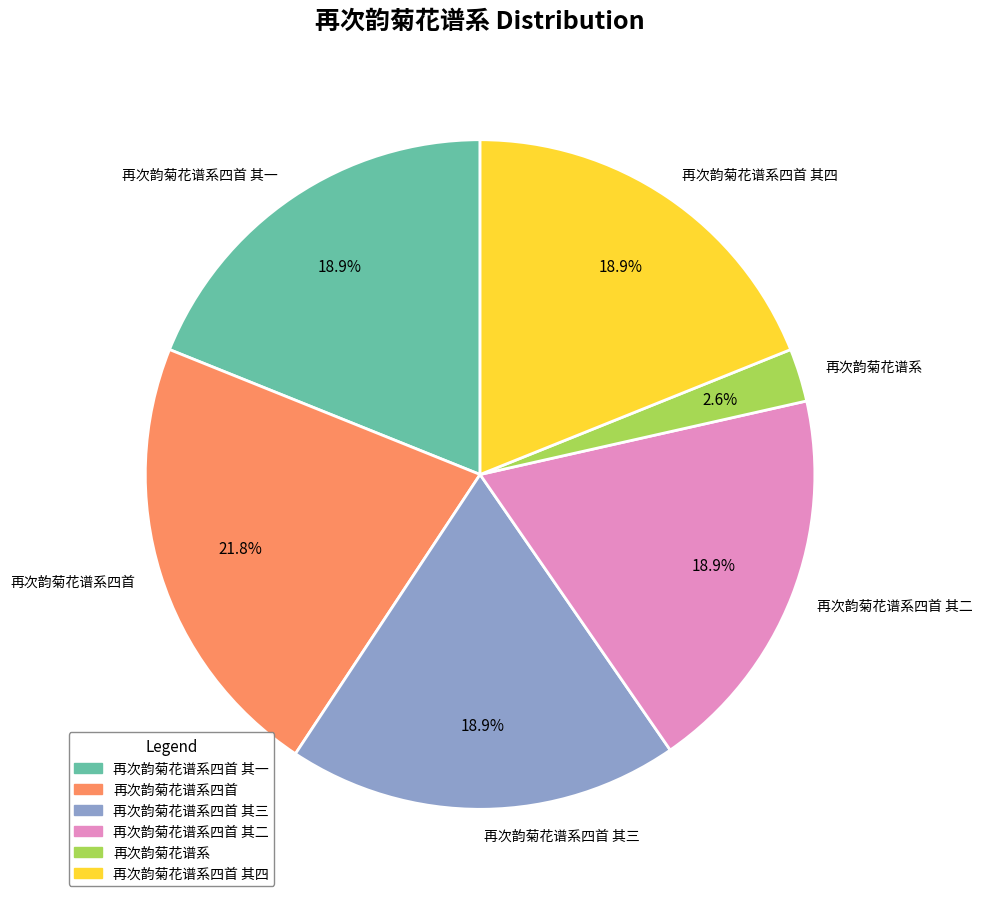

Approximately how many times larger is the value at 再次韵菊花谱系四首 其三 compared to 再次韵菊花谱系四首 其二?

1.0